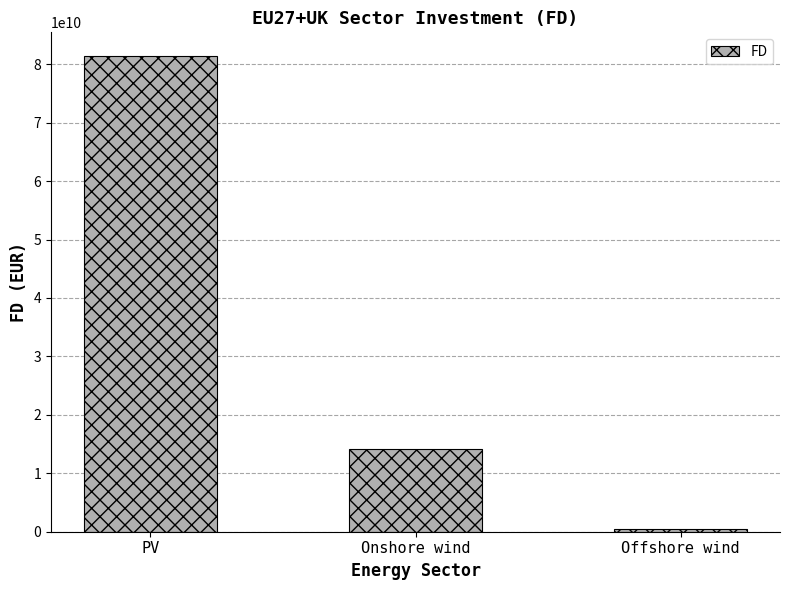

List the labels in order of value, largest first.

PV, Onshore wind, Offshore wind